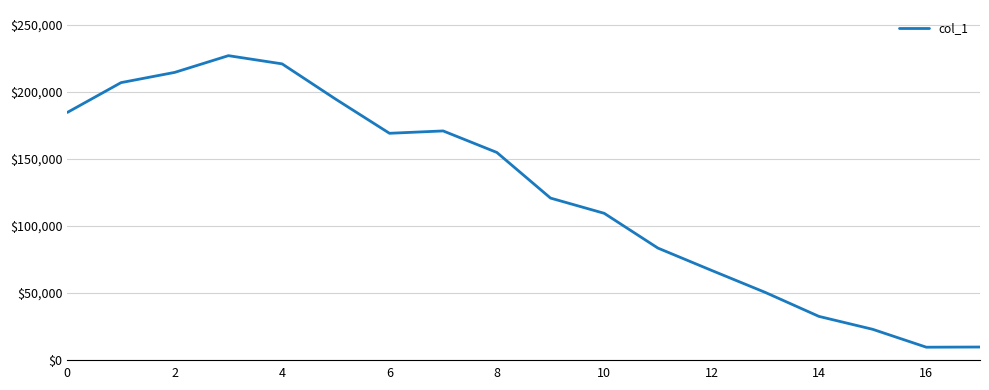

Does the chart have visible grid lines?

Yes